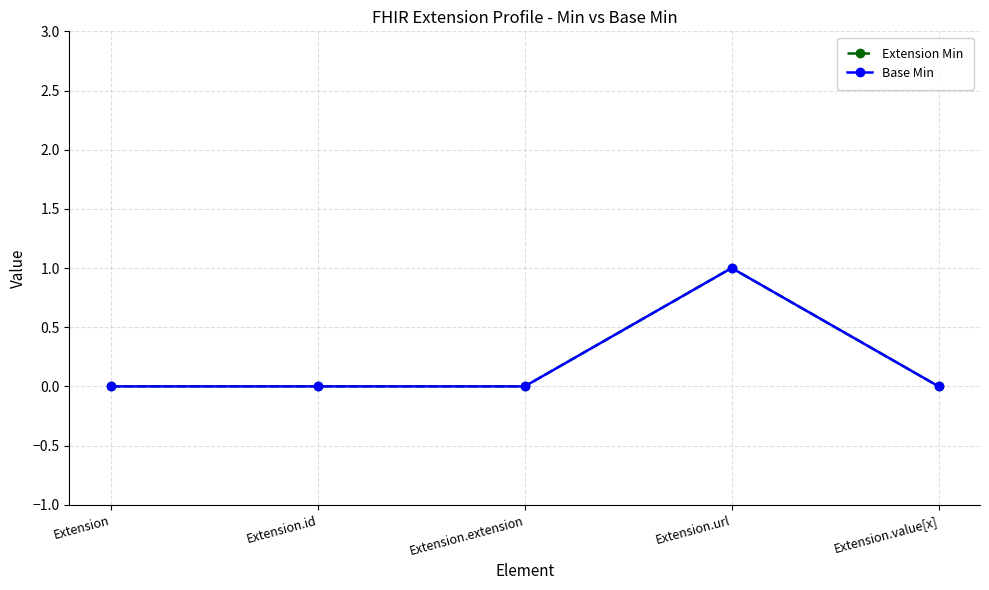

What is the maximum value shown in the chart?

1